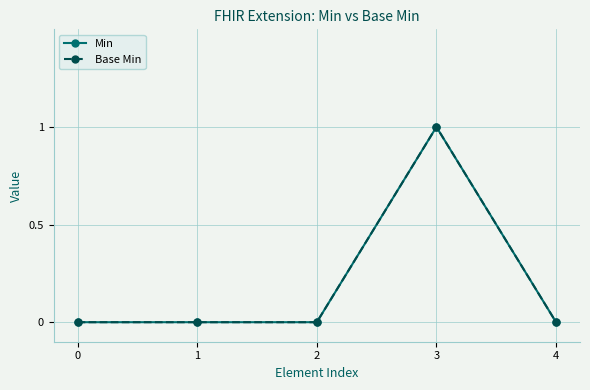

The Min series shows 2 at 3. True or false?

False